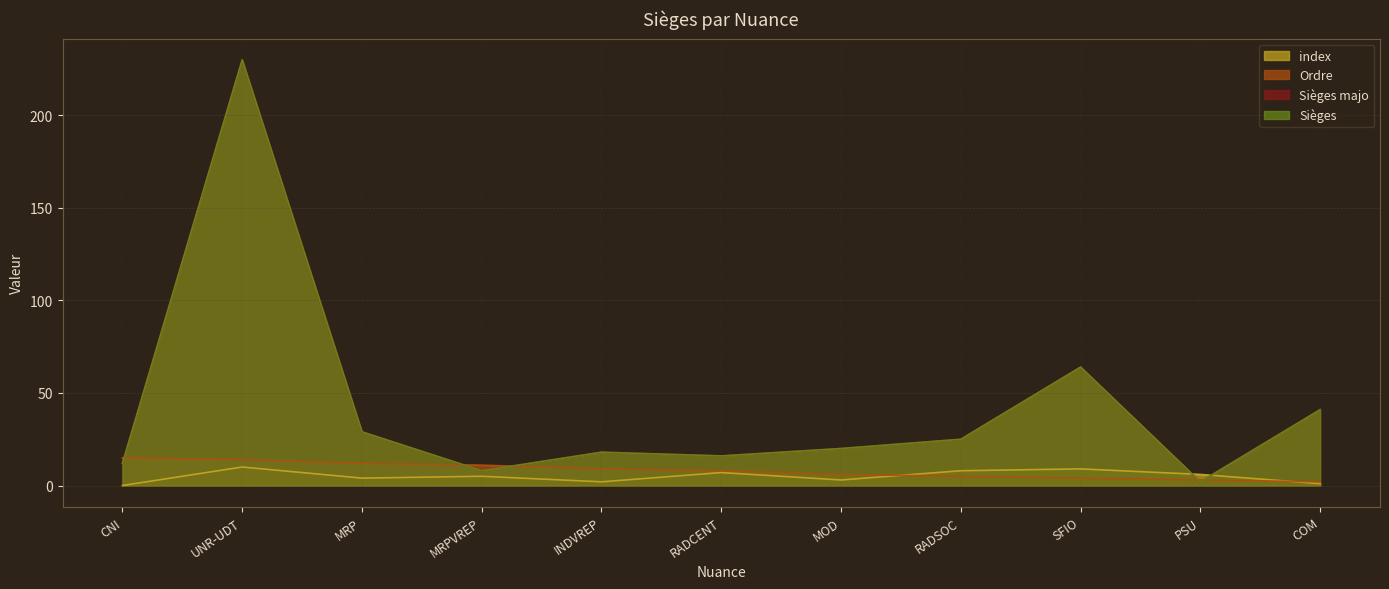

List the series in order of their peak value, lowest first.

index, Ordre, Sièges majo, Sièges